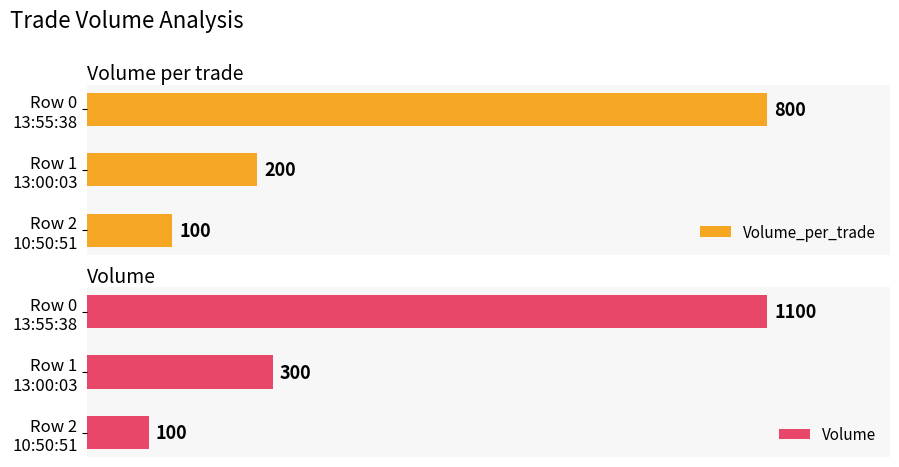

How many distinct data groups are displayed?

2